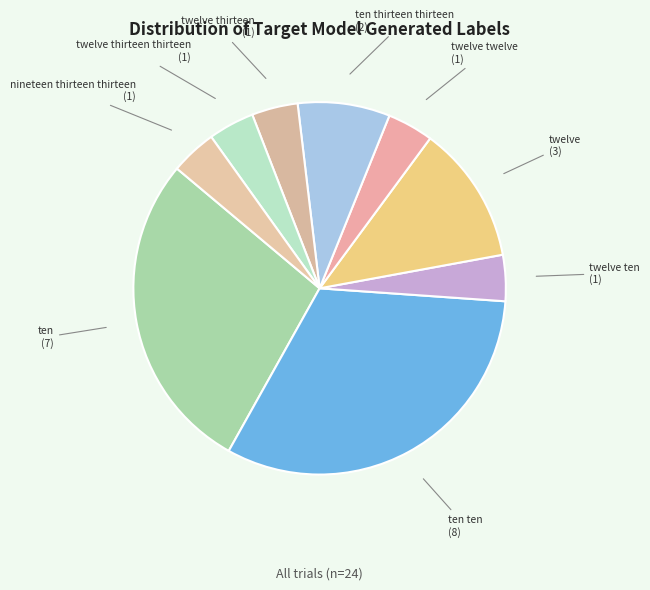

What is the smallest slice in the pie chart?

twelve ten